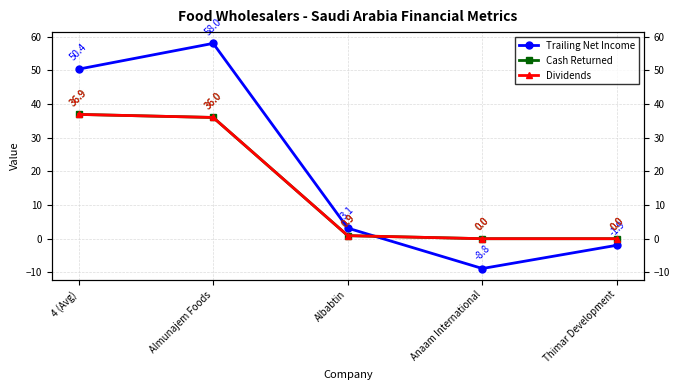

How many data points does each series have?

5